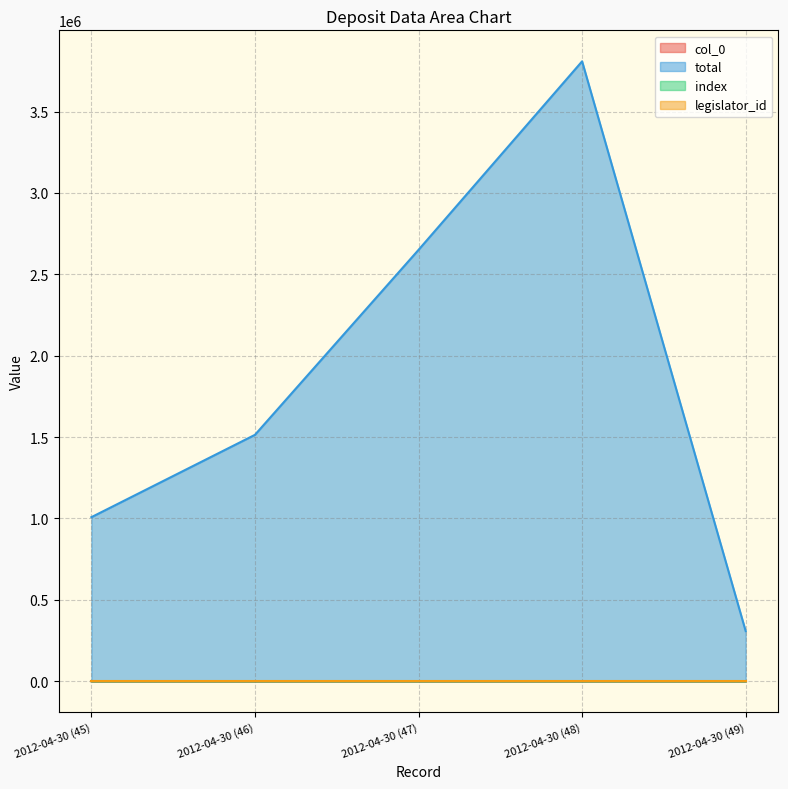

Is the value of index at 2012-04-30 (49) greater than the value of col_0 at 2012-04-30 (48)?

Yes